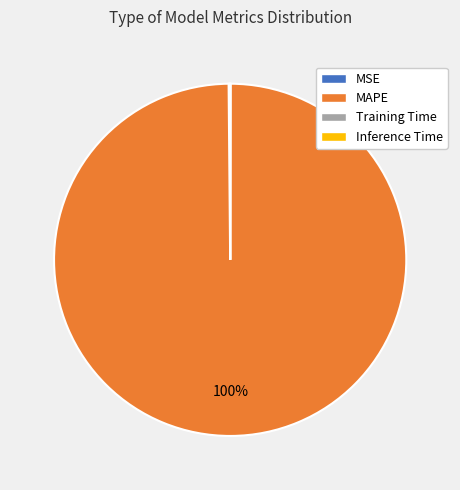

What percentage is the MAPE slice, to the nearest percent?

100%